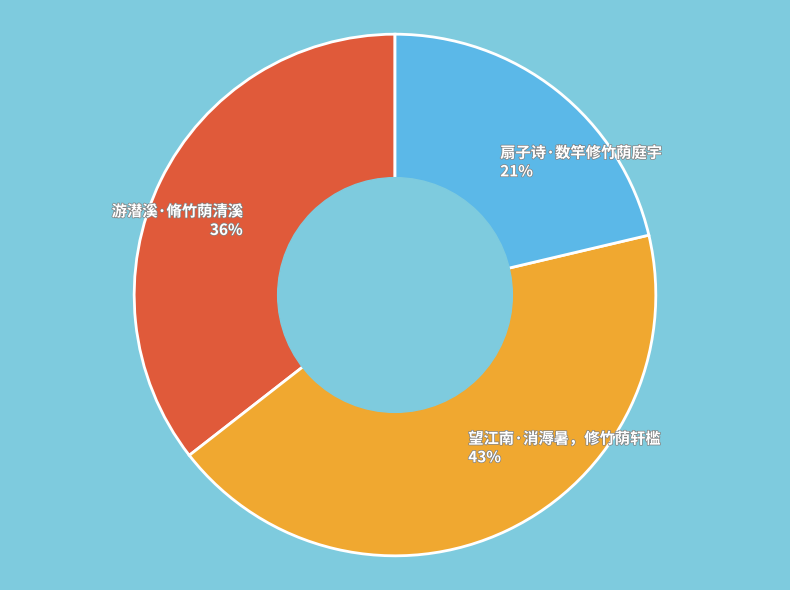

The 望江南·消溽暑，修竹荫轩槛 slice represents 51% of the pie. True or false?

False